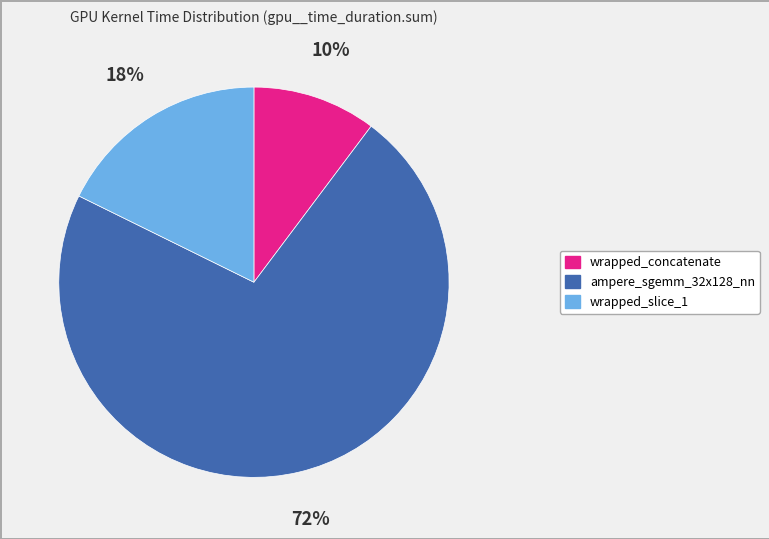

Which category has the biggest portion of the pie?

ampere_sgemm_32x128_nn